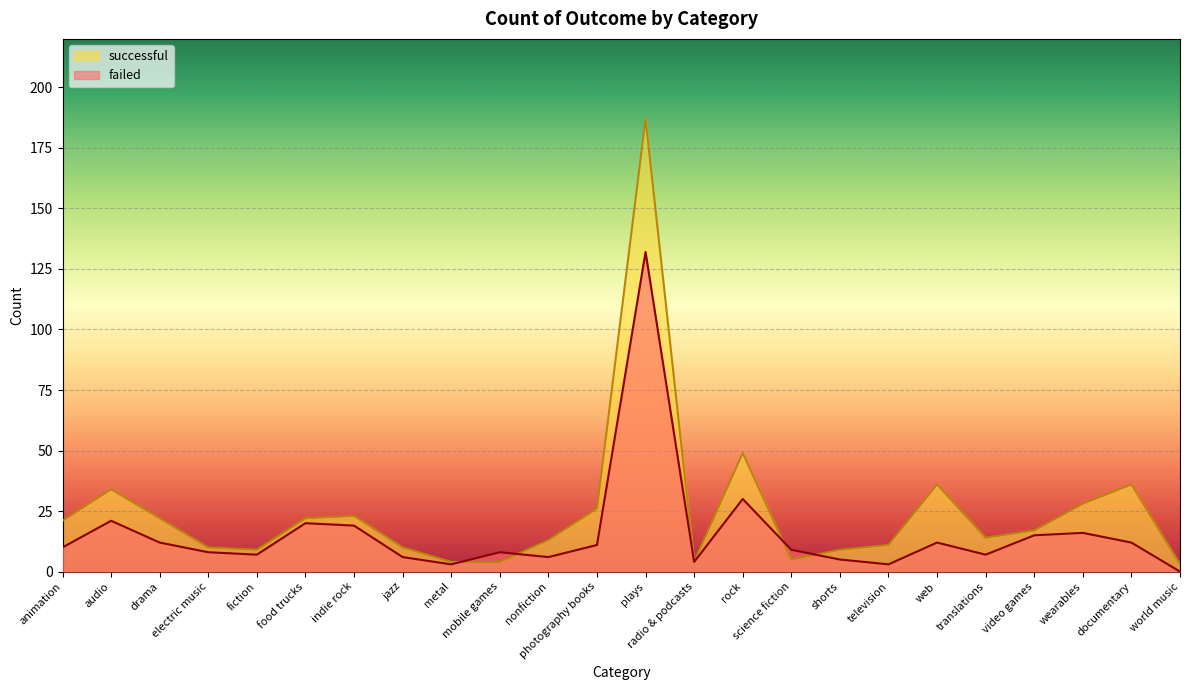

At how many categories does at least one series exceed 104?

1